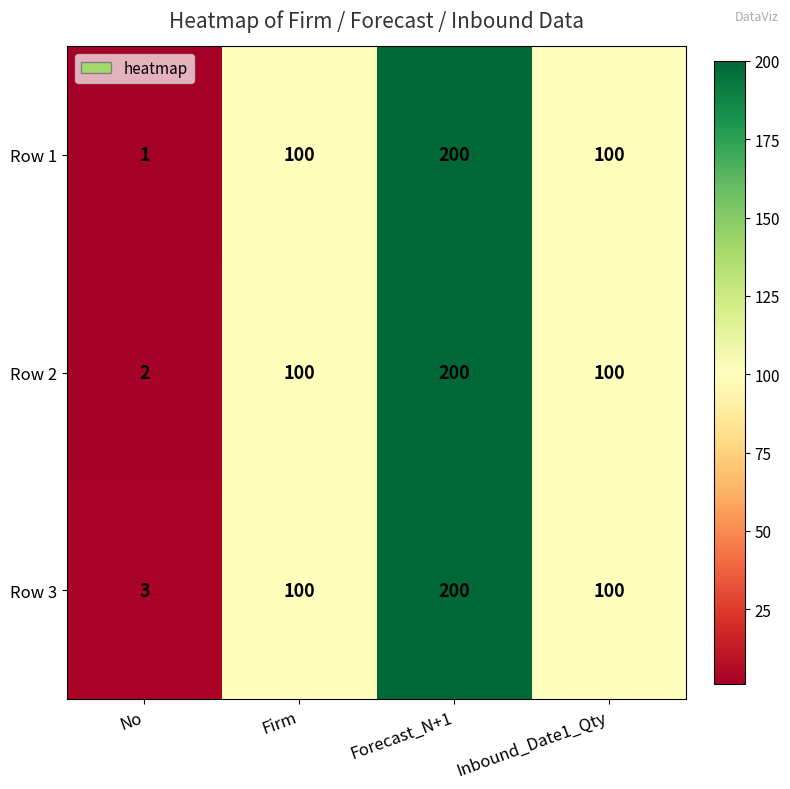

Reading right to left, extract all data points from this chart.

Row 1: 100	200	100	1
Row 2: 100	200	100	2
Row 3: 100	200	100	3